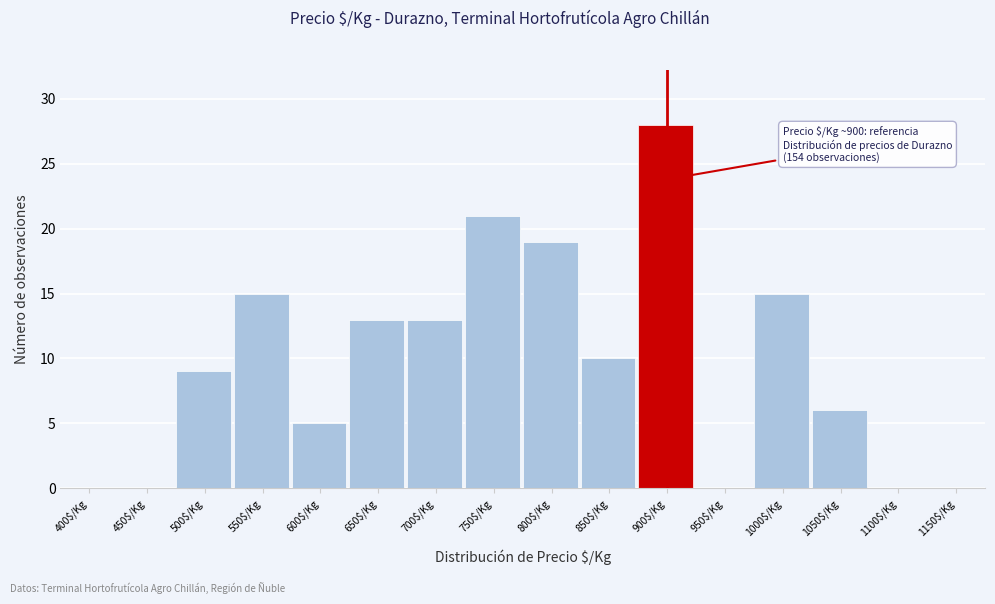

The chart shows a value of 13 at 700$/Kg. True or false?

True